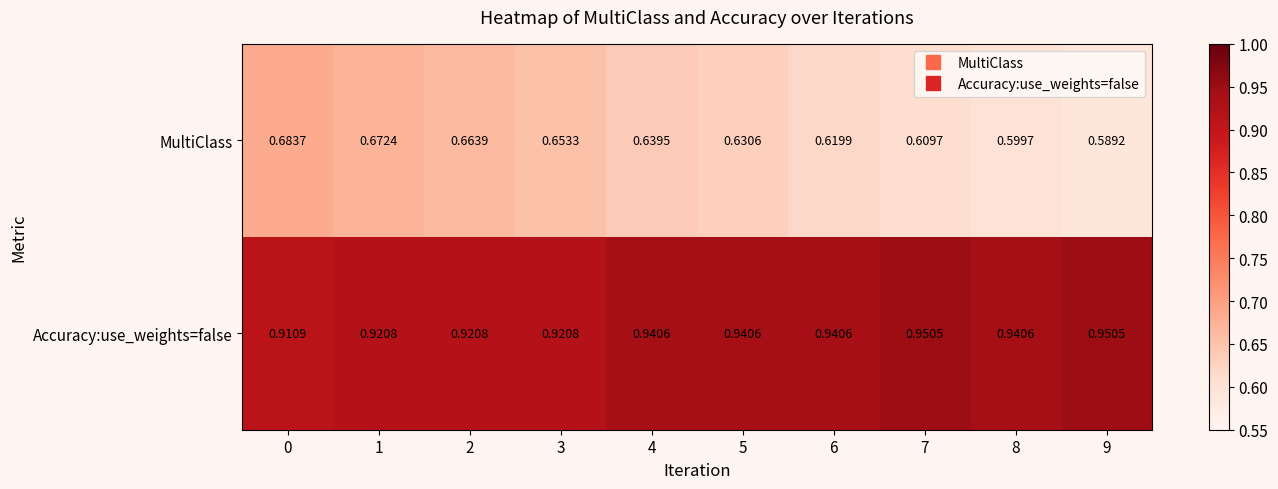

Rank the series at 3 from lowest to highest value.

MultiClass, Accuracy:use_weights=false